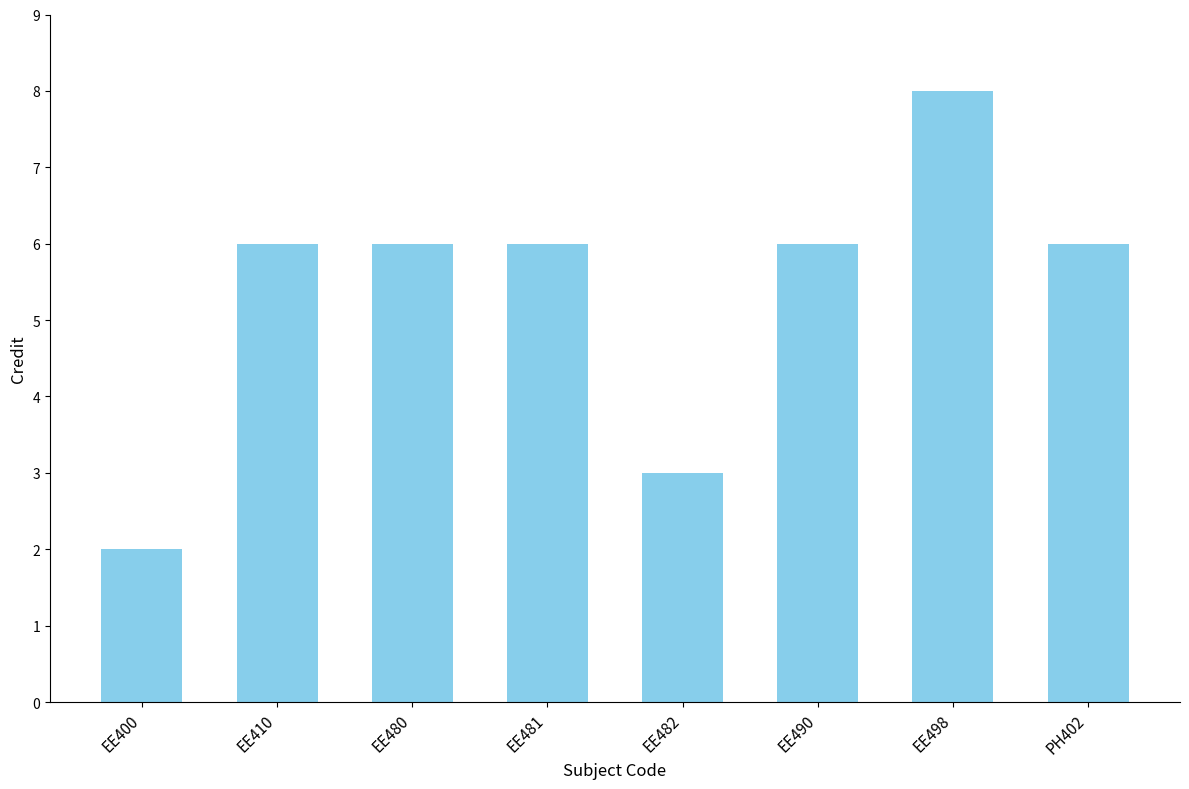

Which has a higher value, EE498 or EE482?

EE498